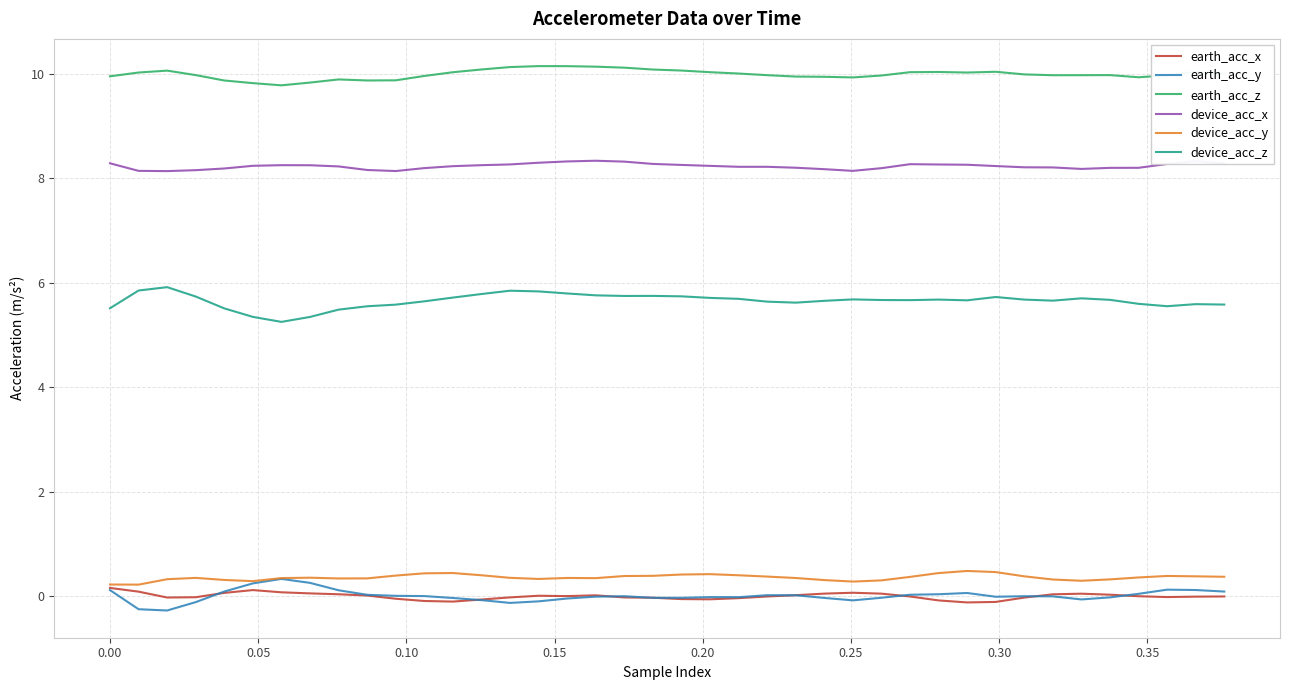

True or false: device_acc_x and device_acc_y intersect in this chart.

False